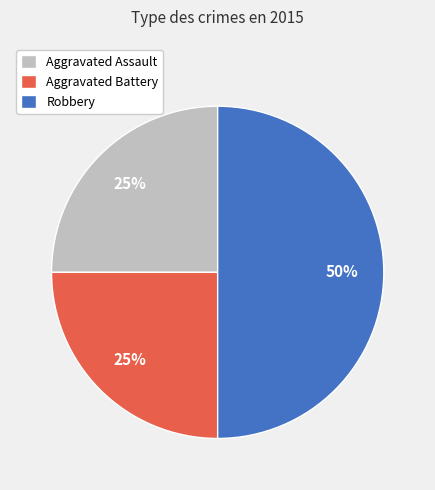

What is the largest slice in the pie chart?

Robbery